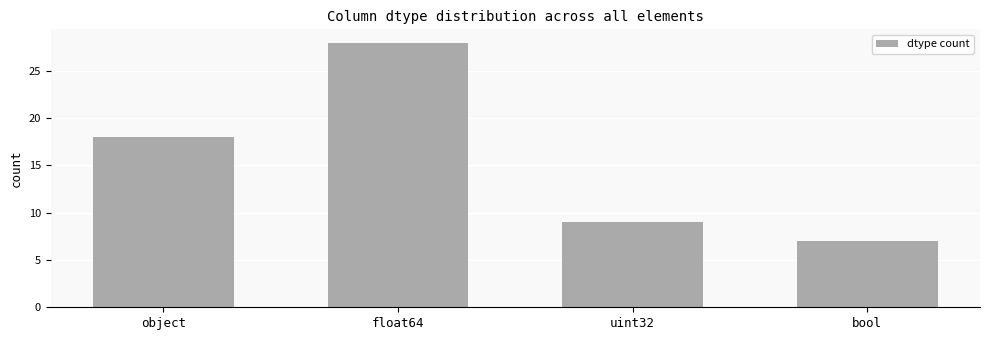

Reading left to right, extract all data points from this chart.

18	28	9	7